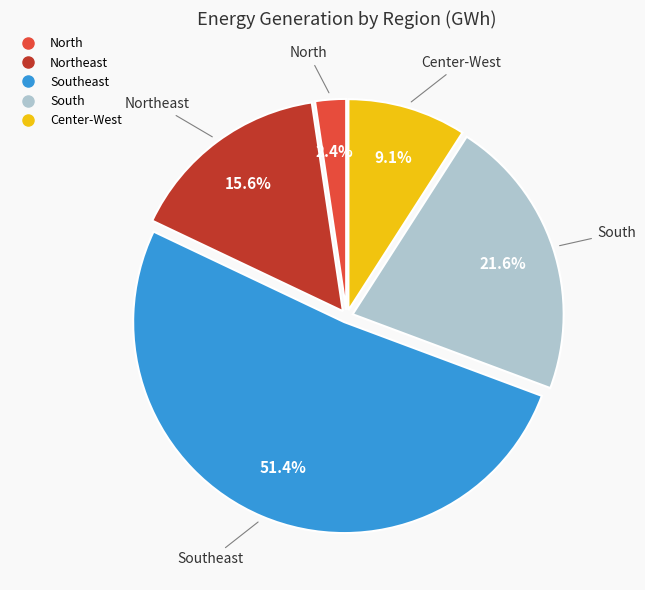

To the nearest percent, what is the average slice percentage?

20%